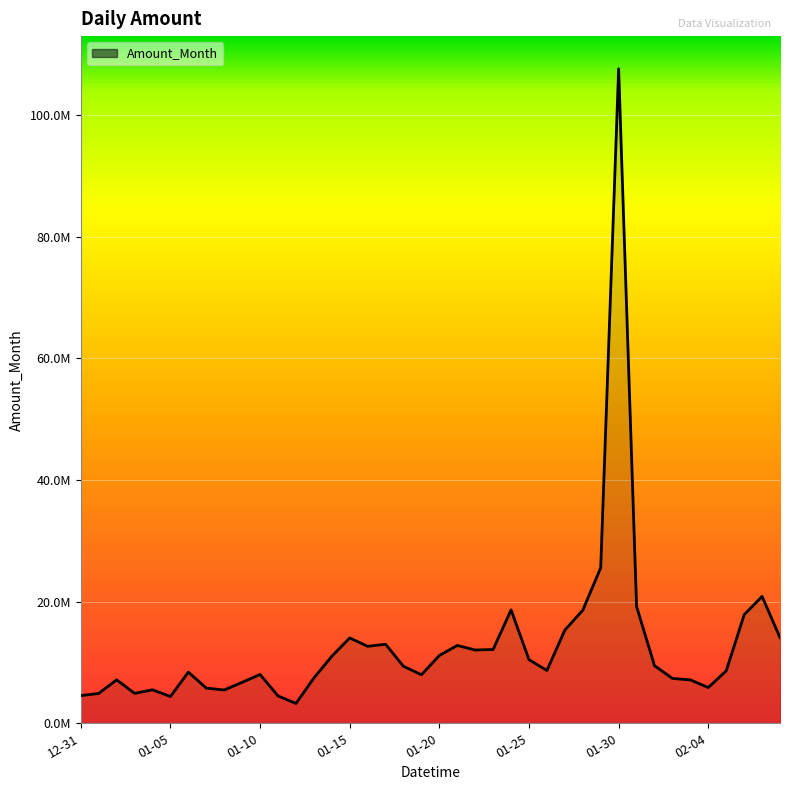

Does the chart display data point markers on the line(s)?

No